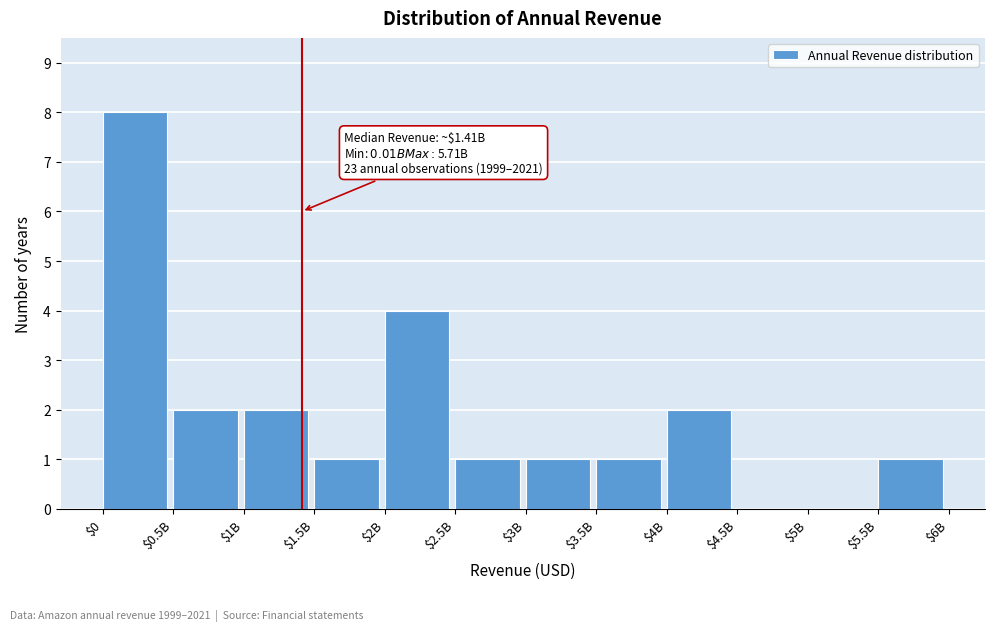

What is the sum of all values?

23